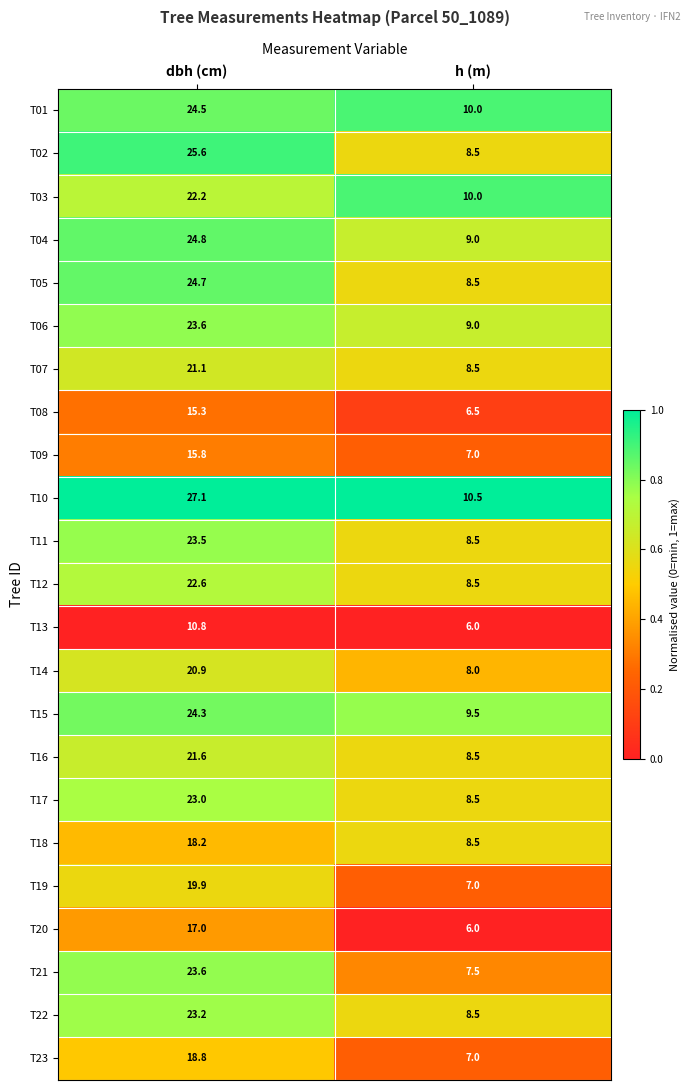

True or false: T17 has a value of 8.2 at dbh (cm).

False